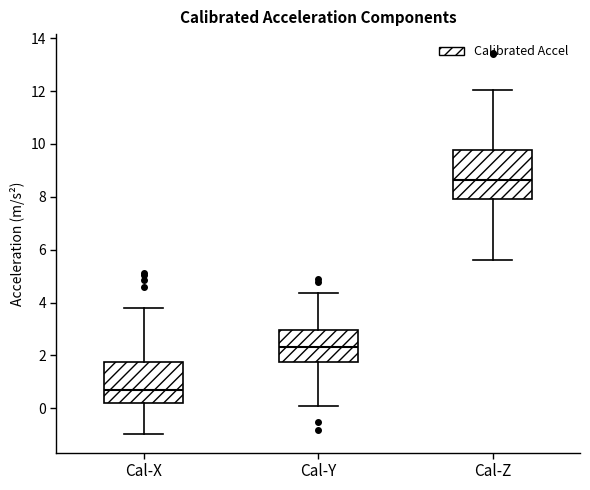

Where is the lower edge of the box for Cal-Y on the y-axis? The values are not printed on the chart, so give them approximately, as read against the axis.

1.8